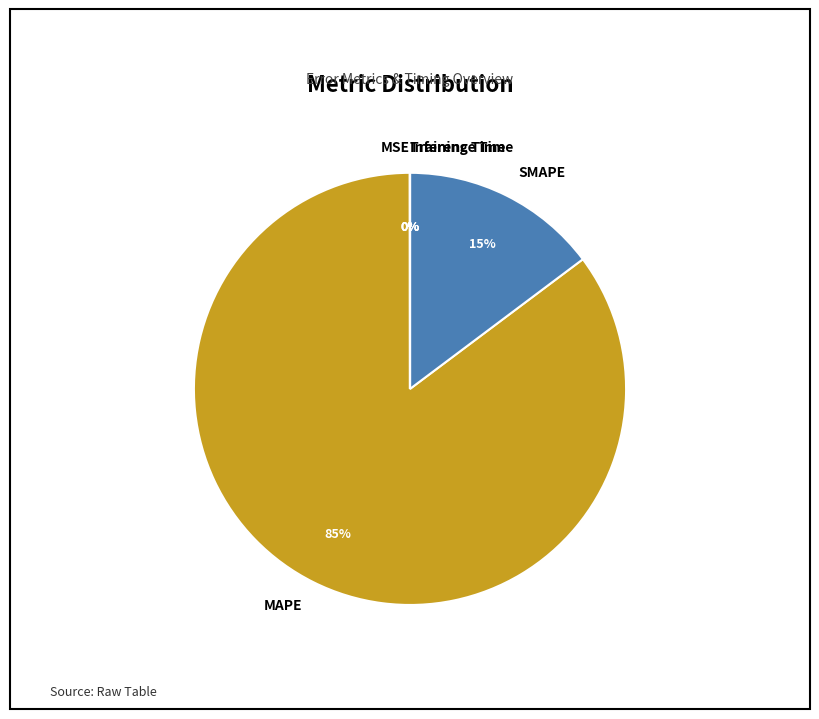

To the nearest percent, what is the difference between the largest and smallest slice percentages?

85%